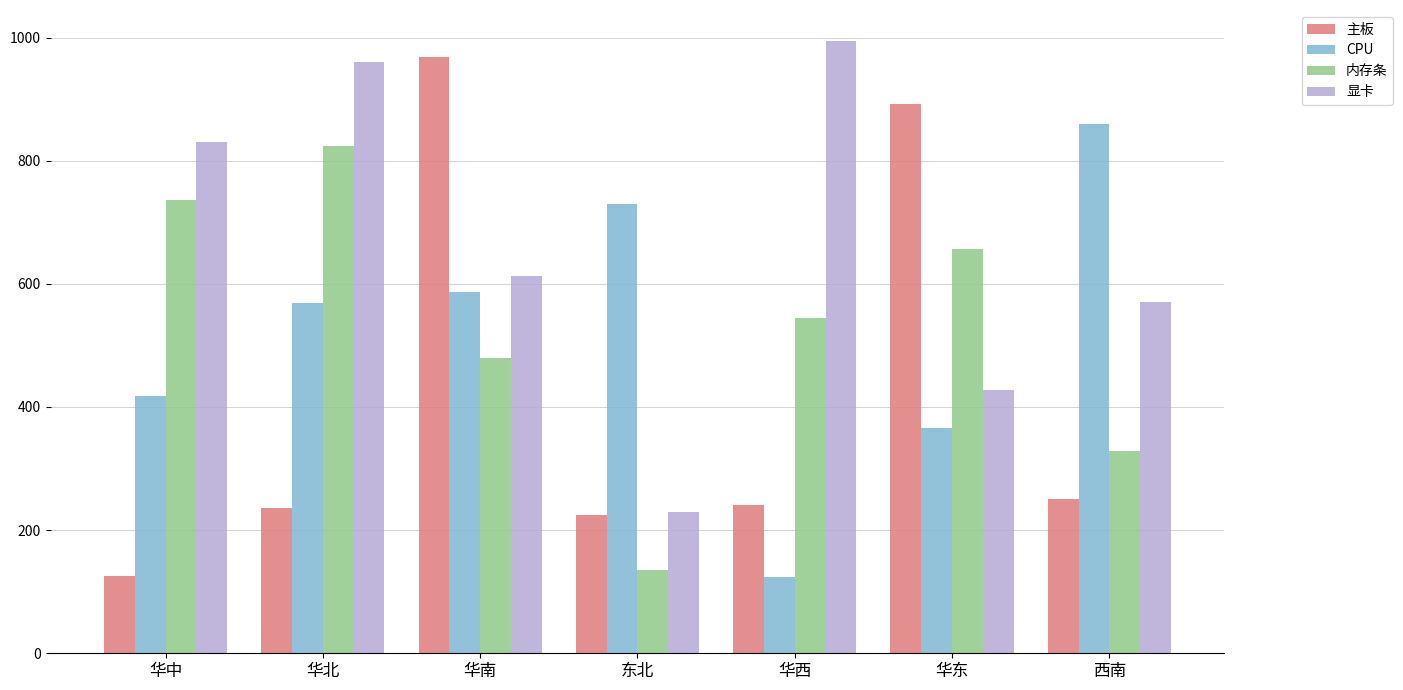

Rank the categories by 内存条 value from highest to lowest.

华北, 华中, 华东, 华西, 华南, 西南, 东北